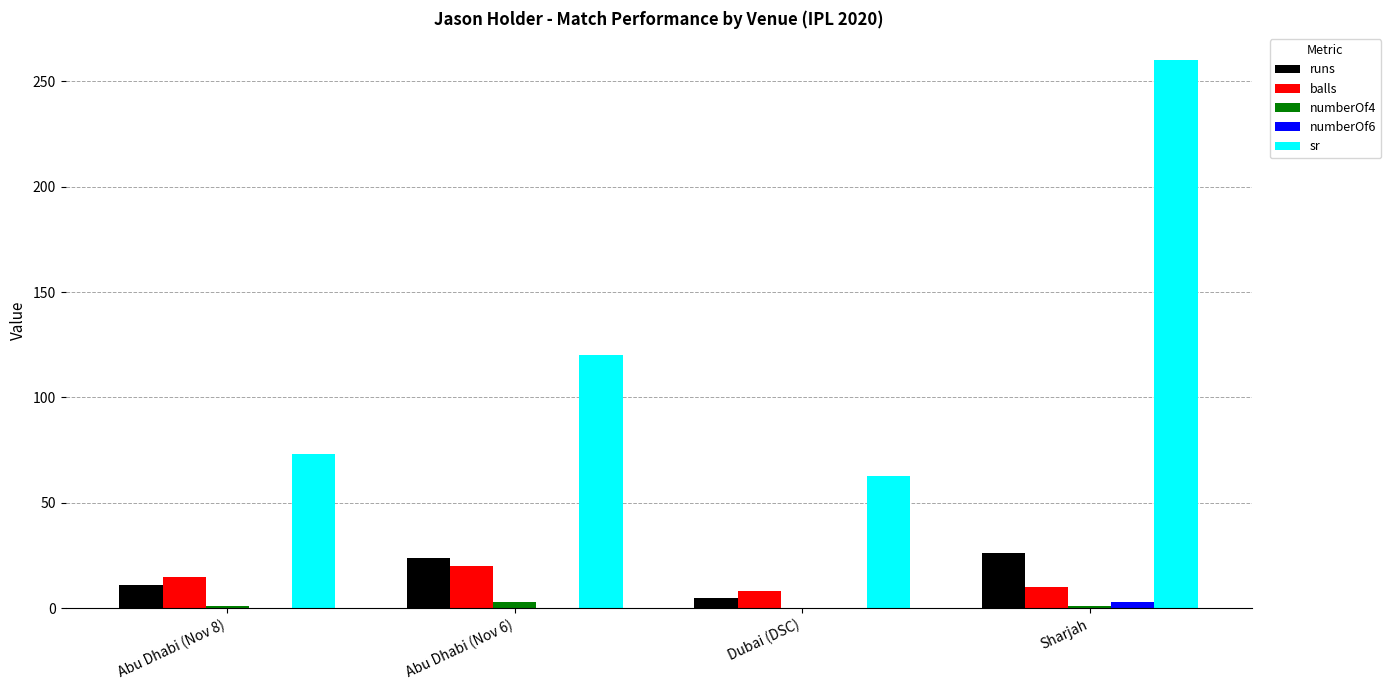

What is the average value of the runs series?

16.5